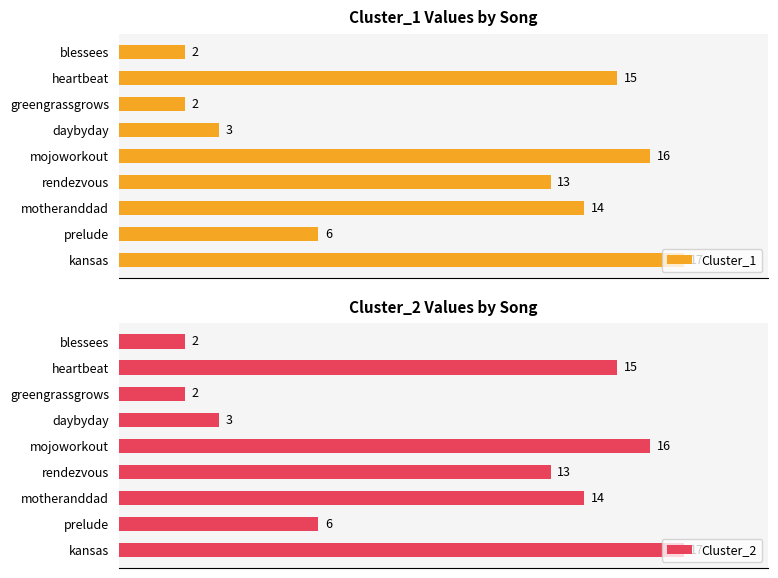

What are all the series names shown in the legend?

Cluster_1, Cluster_2